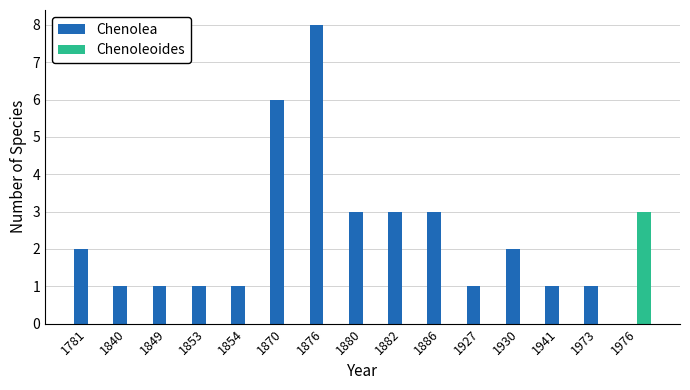

What is the sum of the Chenolea values at 1853 and 1849?

2